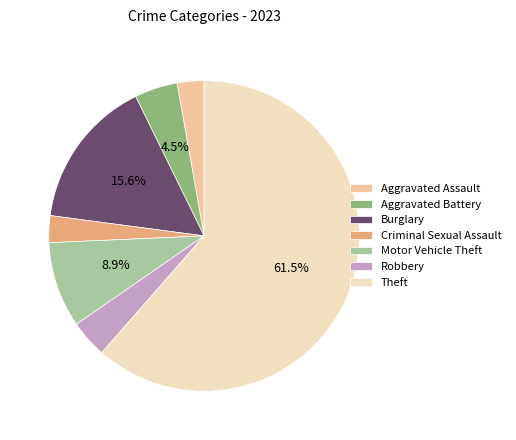

What is the ratio of the value at Aggravated Assault to the value at Criminal Sexual Assault?

1.0